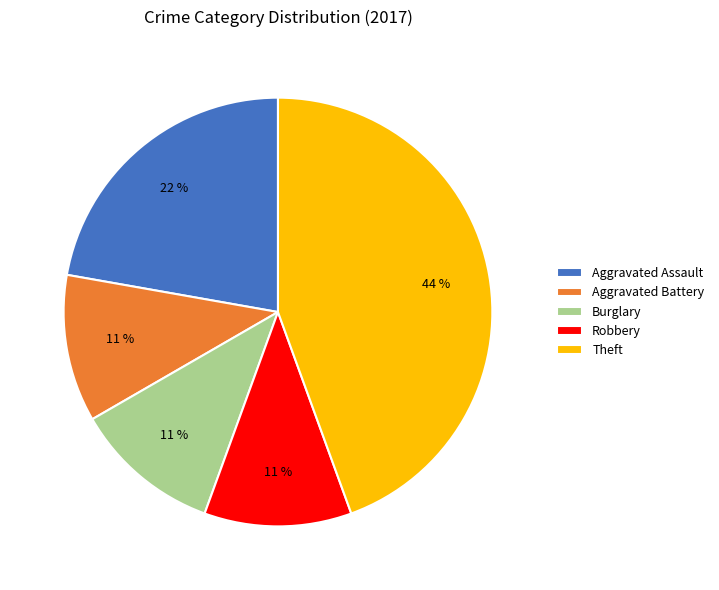

The Burglary slice represents 11% of the pie. True or false?

True